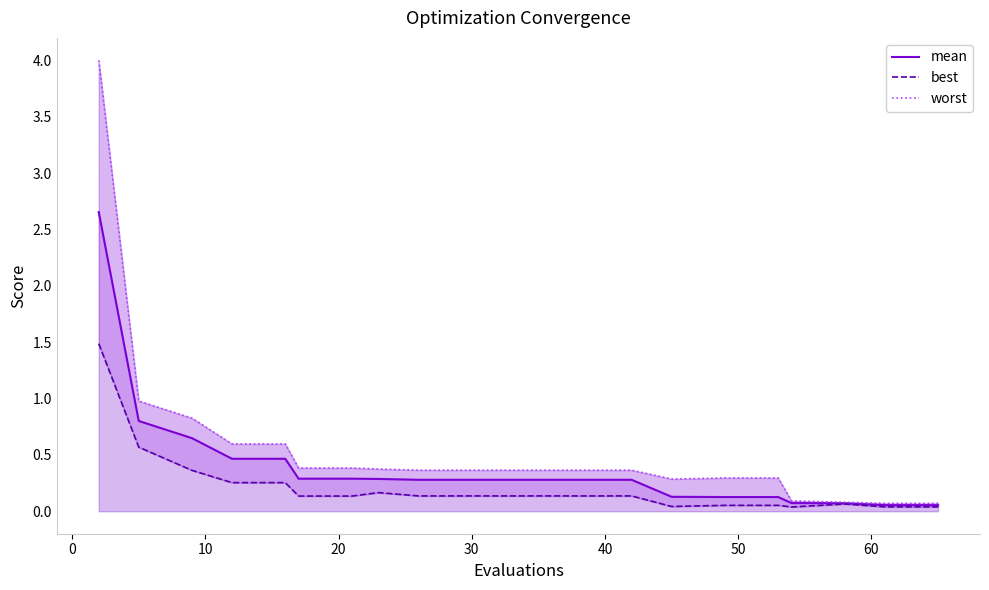

What is the total value across all series at 40?

0.8